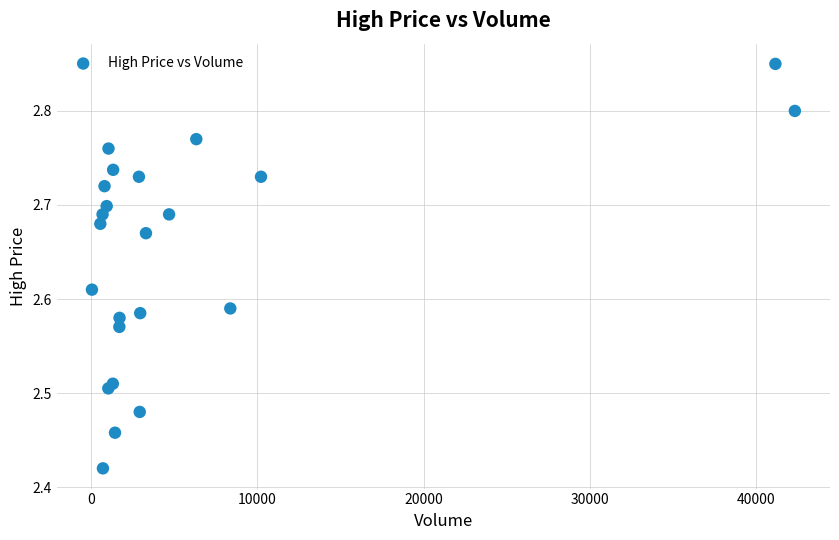

What is the range of X values (max minus min)?

42245.0